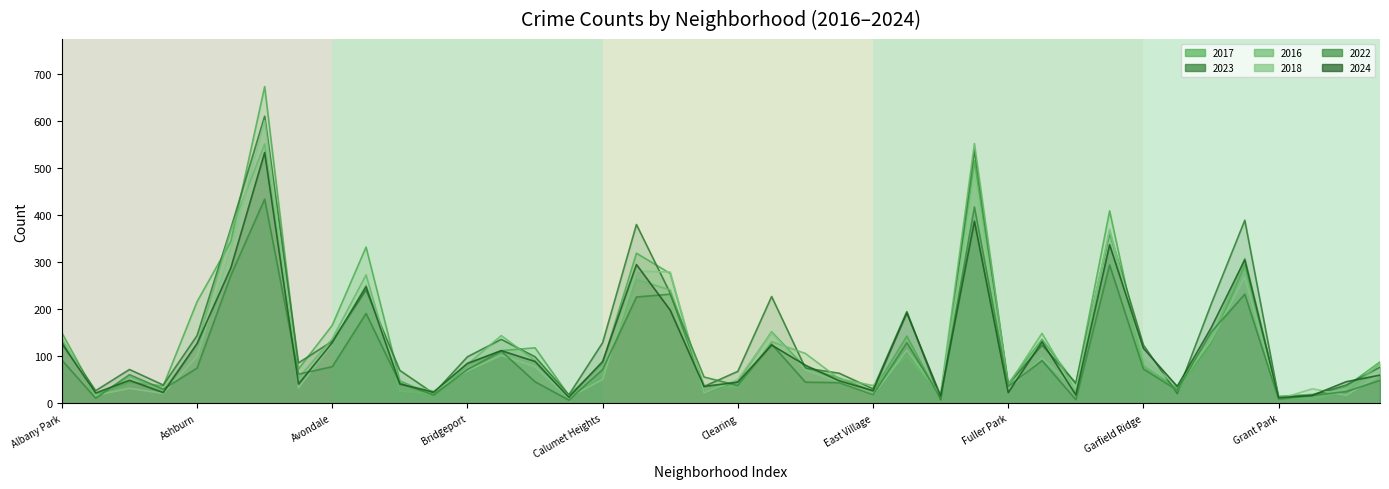

Is it true that 2016 equals 239 at Albany Park?

False